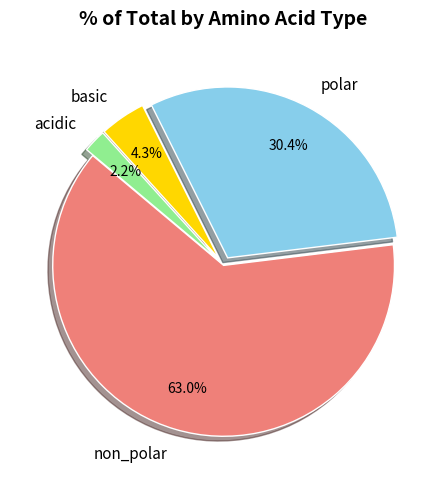

Approximately how many times larger is the value at non_polar compared to polar?

2.1